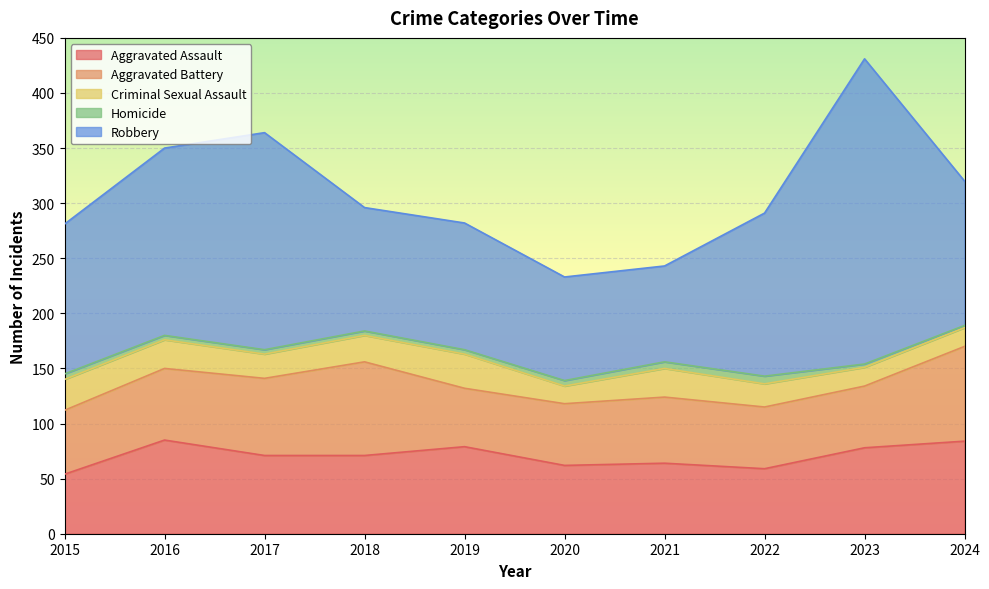

Which series has the widest spread of values?

Robbery